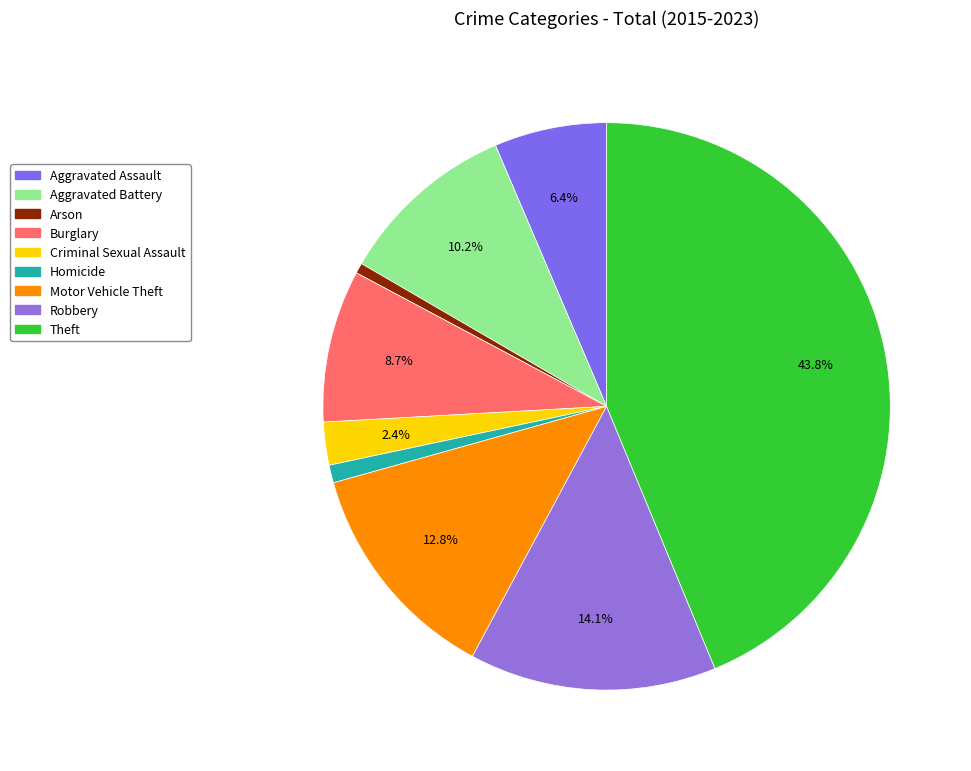

To the nearest percent, what is the combined percentage of Aggravated Assault and Criminal Sexual Assault?

9%